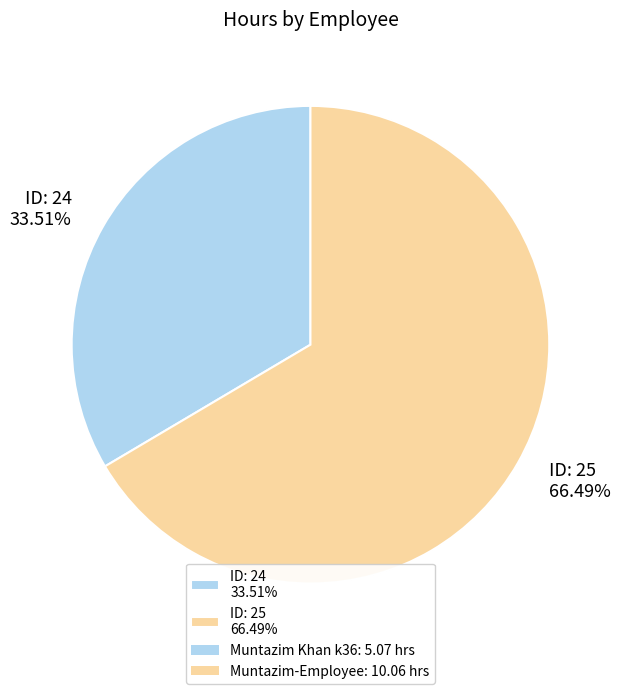

Between ID: 24 33.51% and ID: 25 66.49%, which is larger?

ID: 25 66.49%